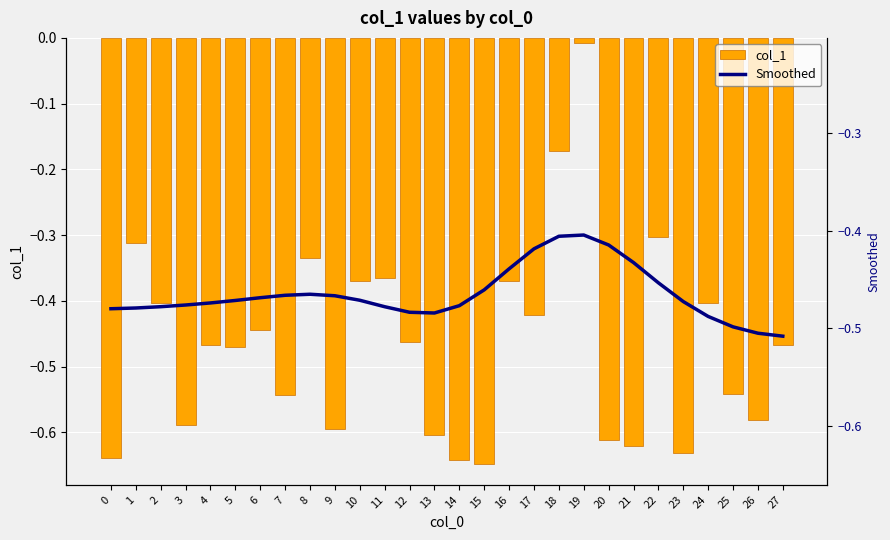

What is the lowest value of the Smoothed series?

-0.5